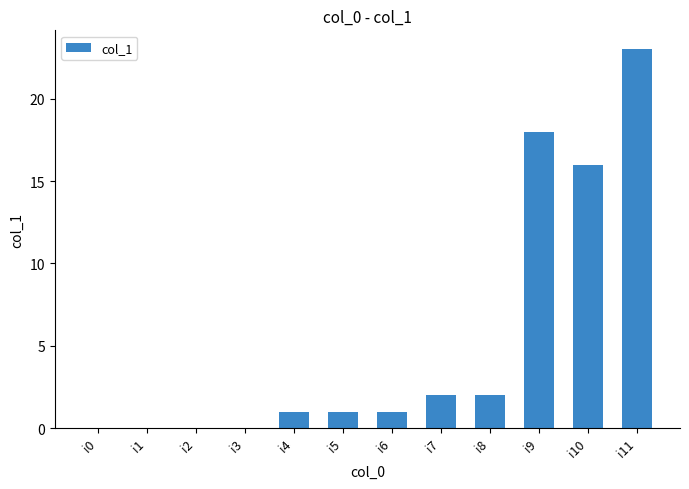

True or false: the data shows 0 at i2.

True